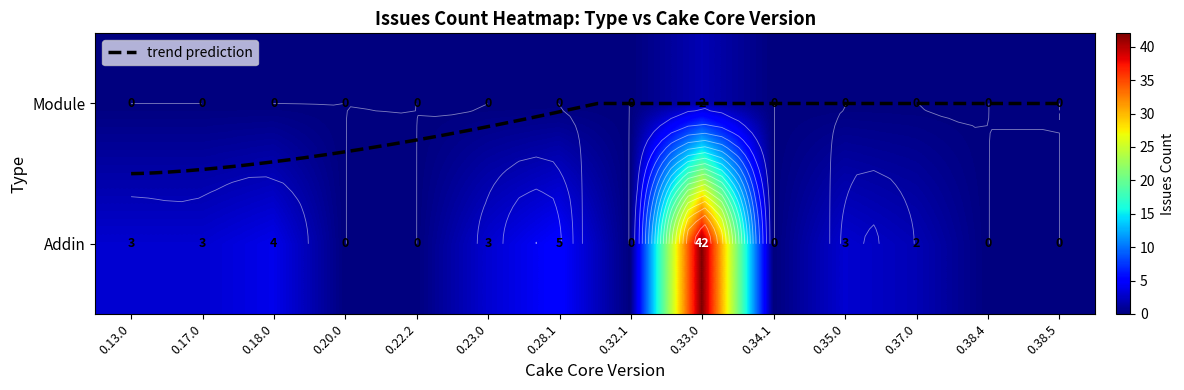

Reading left to right, transcribe all the data shown in this chart.

Addin: 0.13.0=3	0.17.0=3	0.18.0=4	0.20.0=0	0.22.2=0	0.23.0=3	0.28.1=5	0.32.1=0	0.33.0=42	0.34.1=0	0.35.0=3	0.37.0=2	0.38.4=0	0.38.5=0
Module: 0.13.0=0	0.17.0=0	0.18.0=0	0.20.0=0	0.22.2=0	0.23.0=0	0.28.1=0	0.32.1=0	0.33.0=2	0.34.1=0	0.35.0=0	0.37.0=0	0.38.4=0	0.38.5=0